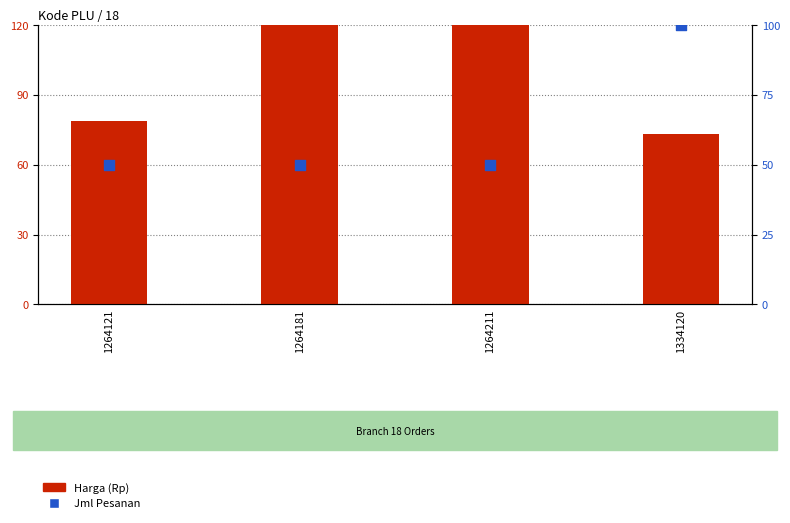

At how many categories does at least one series exceed 117?

2